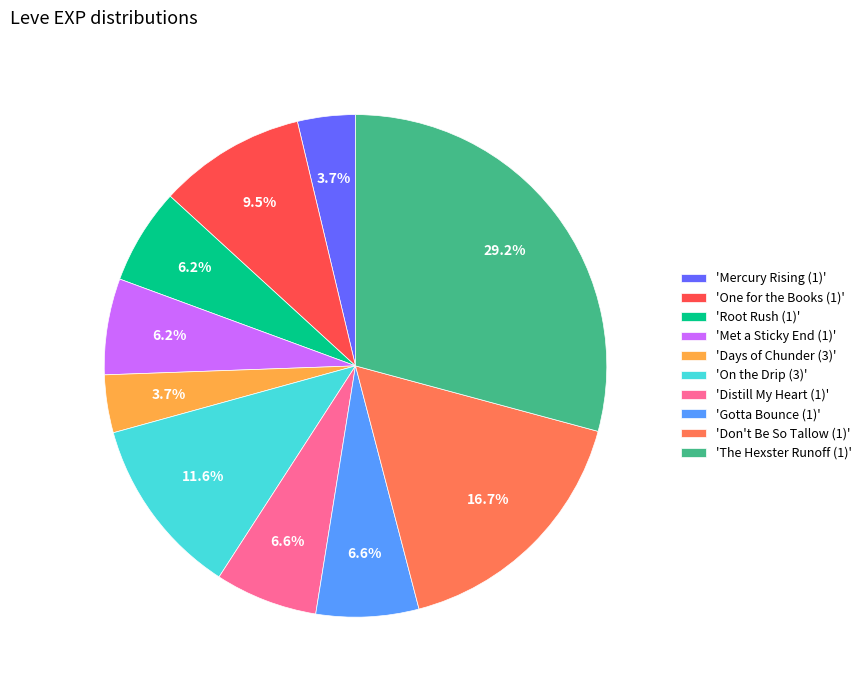

Combined, what portion of the pie is 'One for the Books (1)' and 'Days of Chunder (3)'?

13.2%